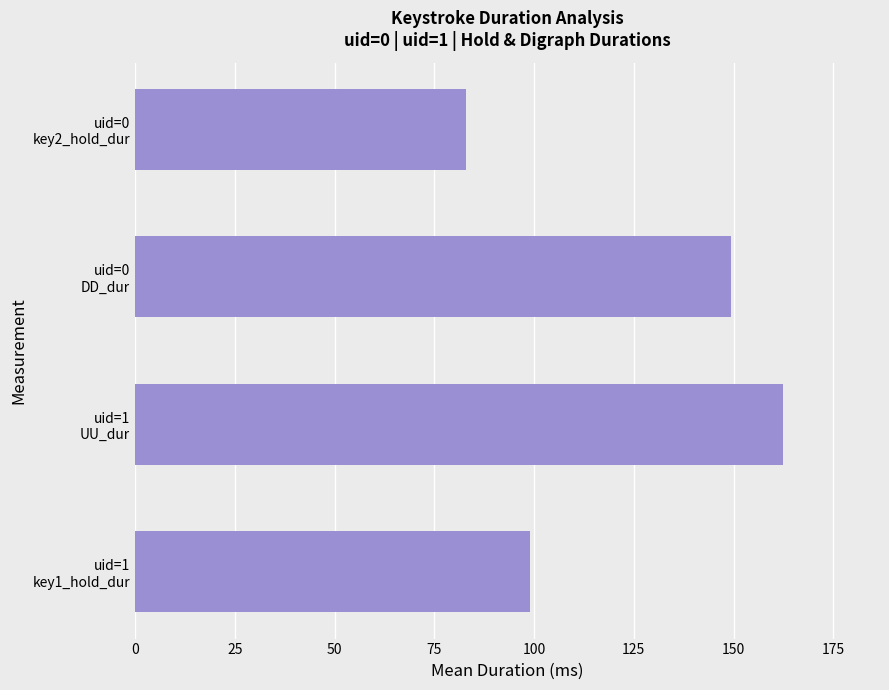

Rank the categories by value from highest to lowest.

uid=1
UU_dur, uid=0
DD_dur, uid=1
key1_hold_dur, uid=0
key2_hold_dur